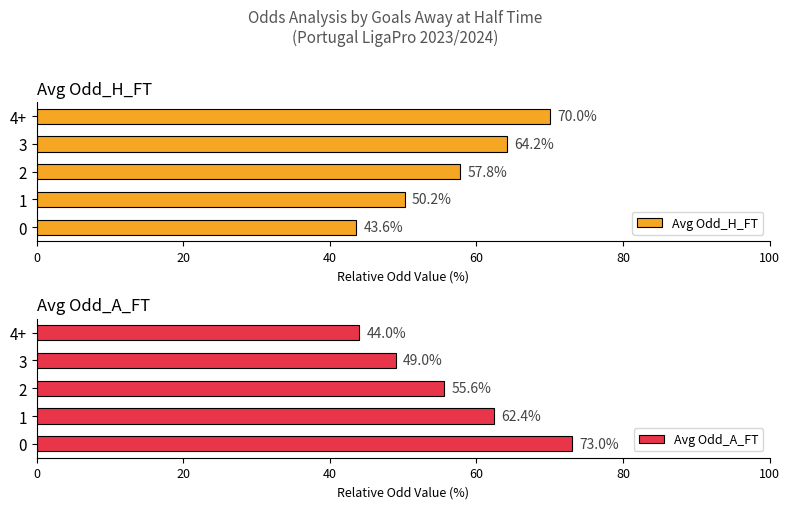

What is the value of the Avg Odd_H_FT bar at the 2nd from the left?

50.2